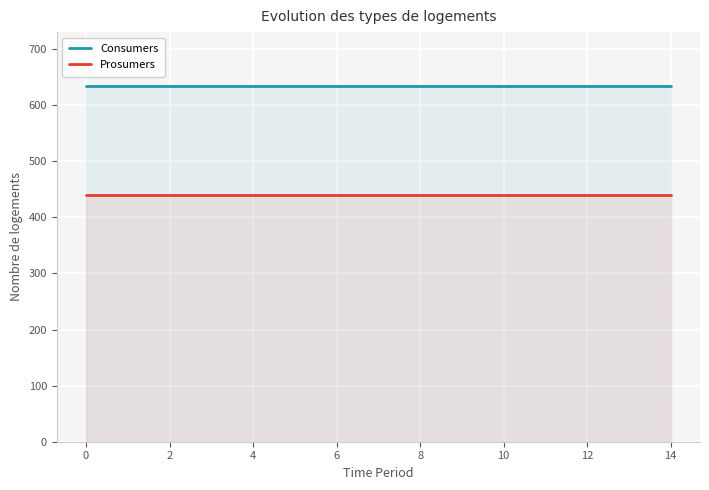

True or false: Consumers and Prosumers intersect in this chart.

False